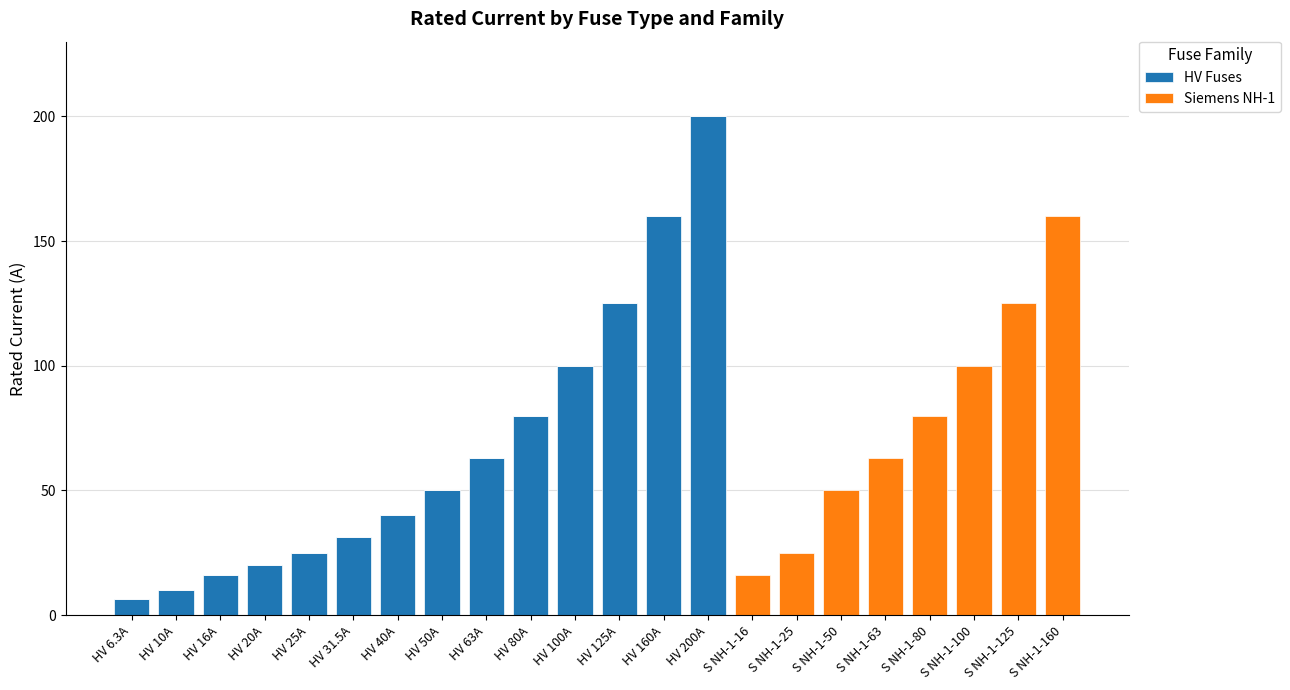

Which category has the highest value in the HV Fuses series?

HV 200A